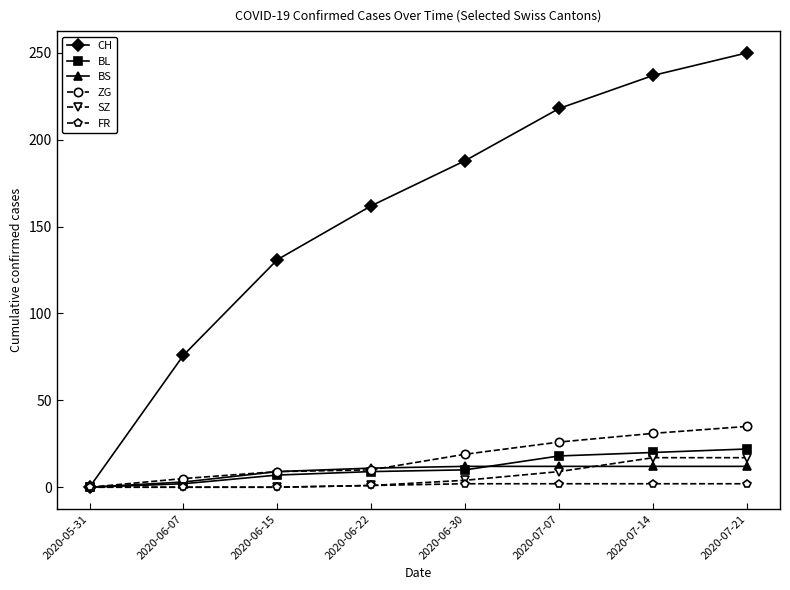

True or false: CH has a value of 26 at 2020-06-07.

False